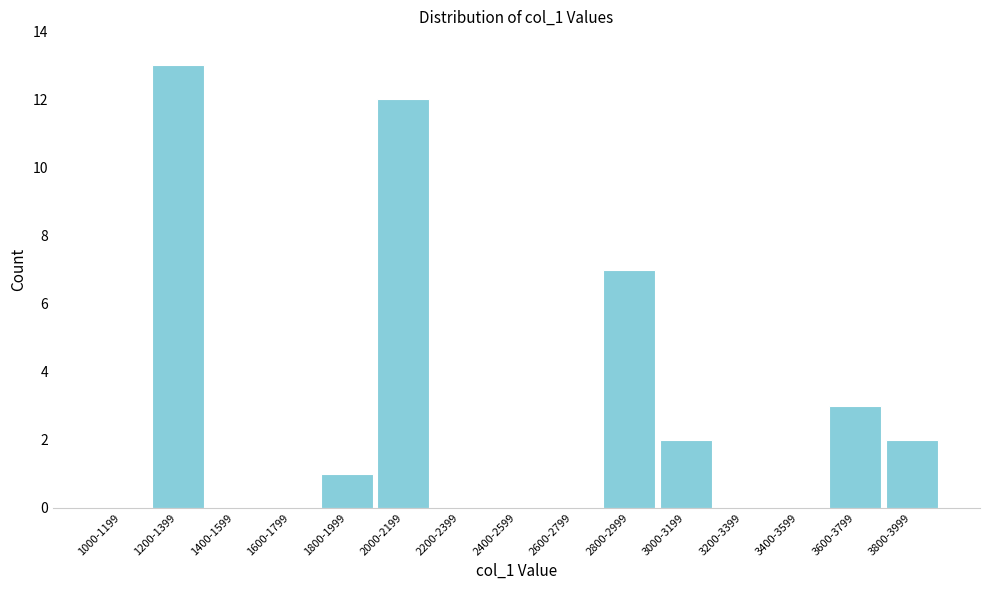

Reading left to right, what are all the values shown in this chart?

1000-1199=0	1200-1399=13	1400-1599=0	1600-1799=0	1800-1999=1	2000-2199=12	2200-2399=0	2400-2599=0	2600-2799=0	2800-2999=7	3000-3199=2	3200-3399=0	3400-3599=0	3600-3799=3	3800-3999=2